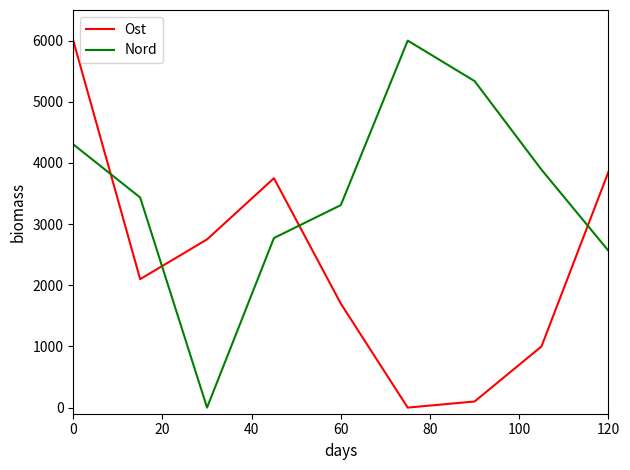

What is the difference between the maximum and minimum values in the Nord series?

6000.0